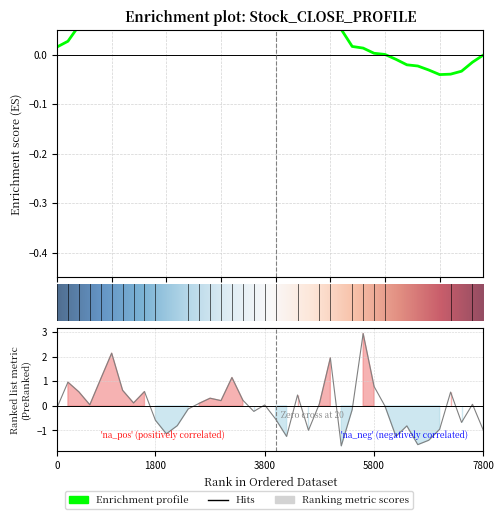

What is the maximum value shown in the chart?

3.0